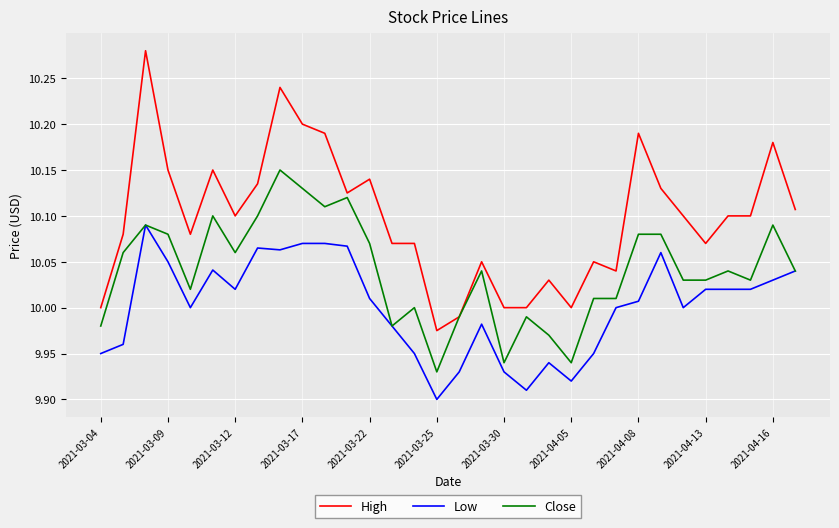

Rank the series by their average value, from lowest to highest.

Low, Close, High